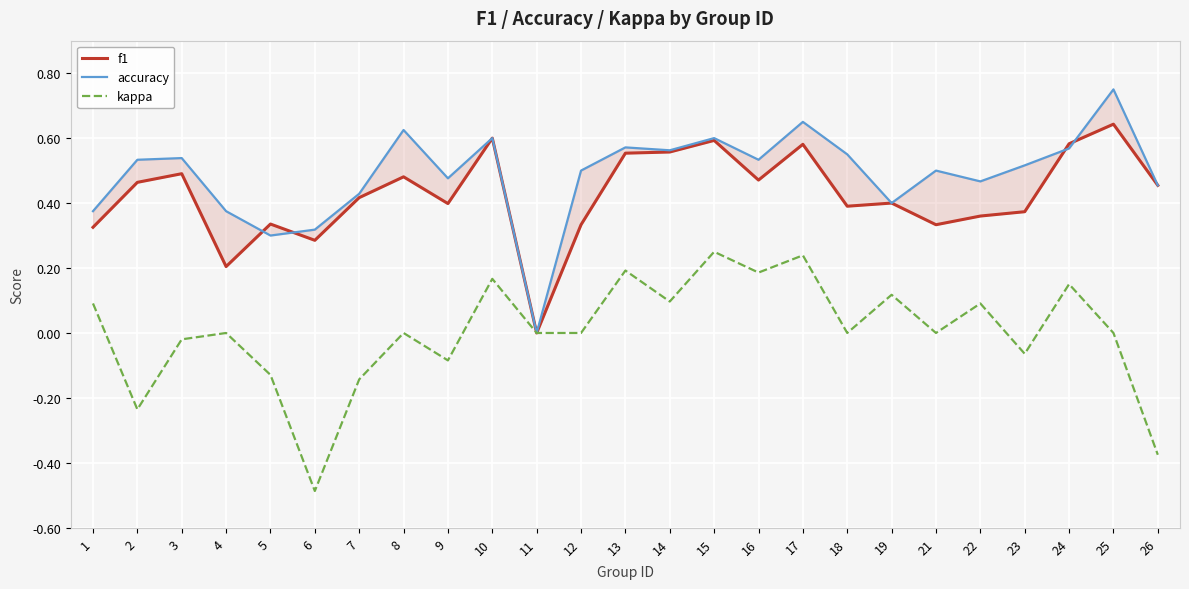

Is it true that kappa equals 0.1 at 22?

True